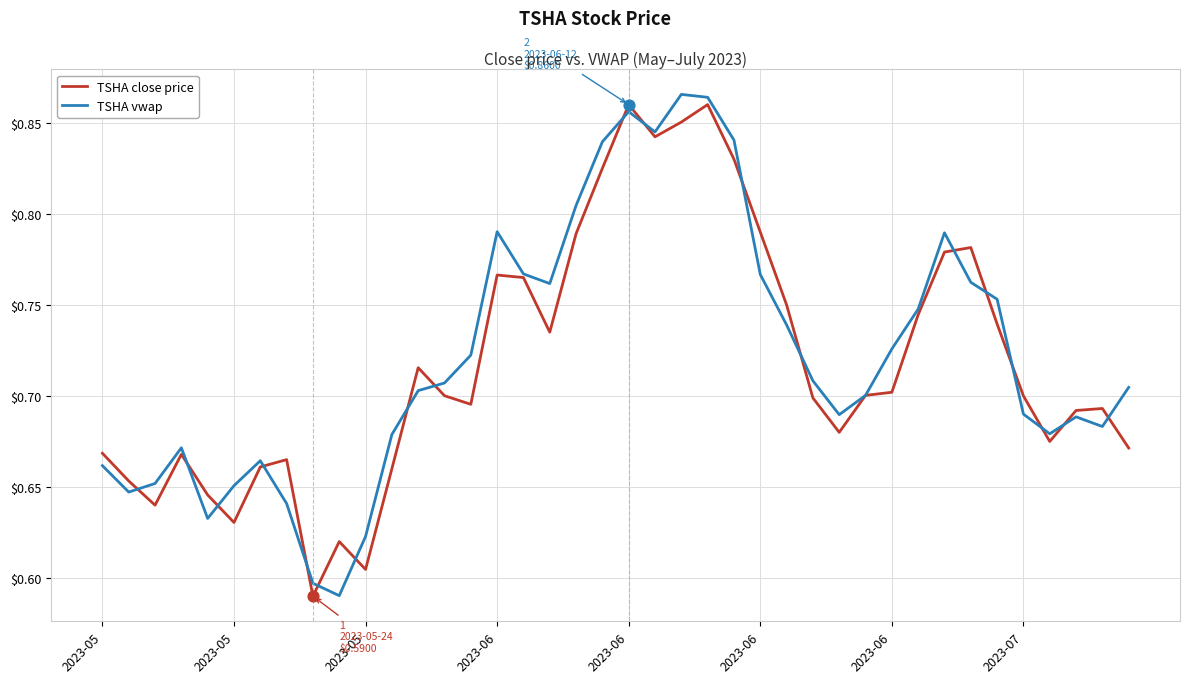

At which category is the sum across all series the highest?

23